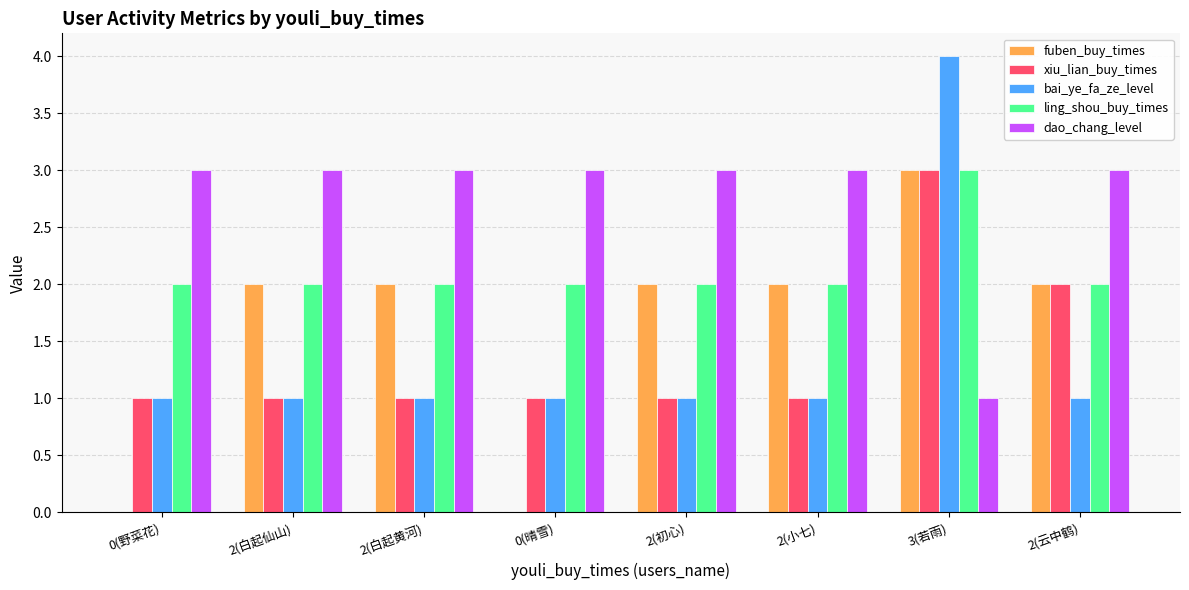

What is the total value across all series at 2(小七)?

9